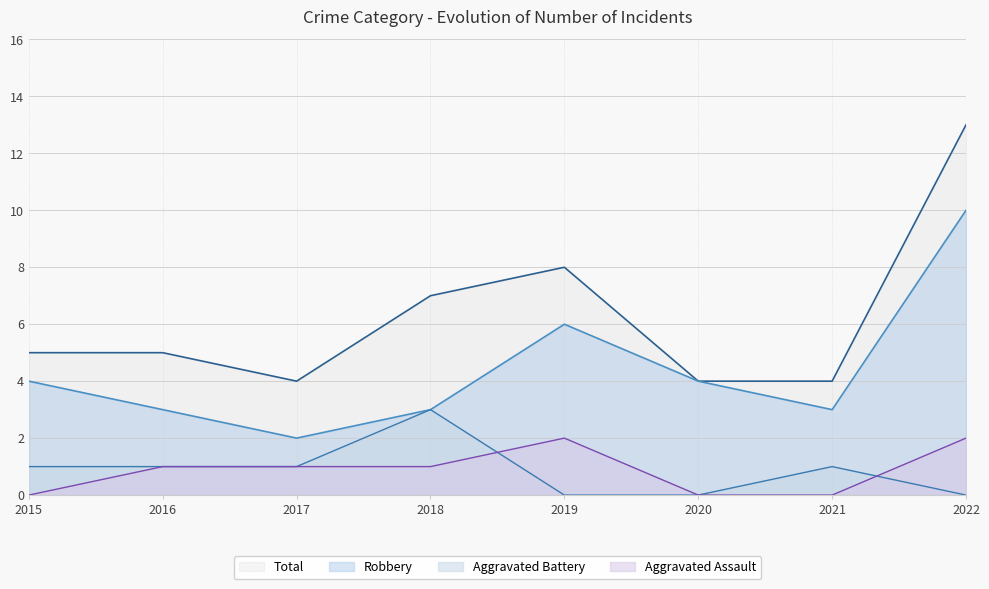

What are all the series names shown in the legend?

Total, Robbery, Aggravated Battery, Aggravated Assault